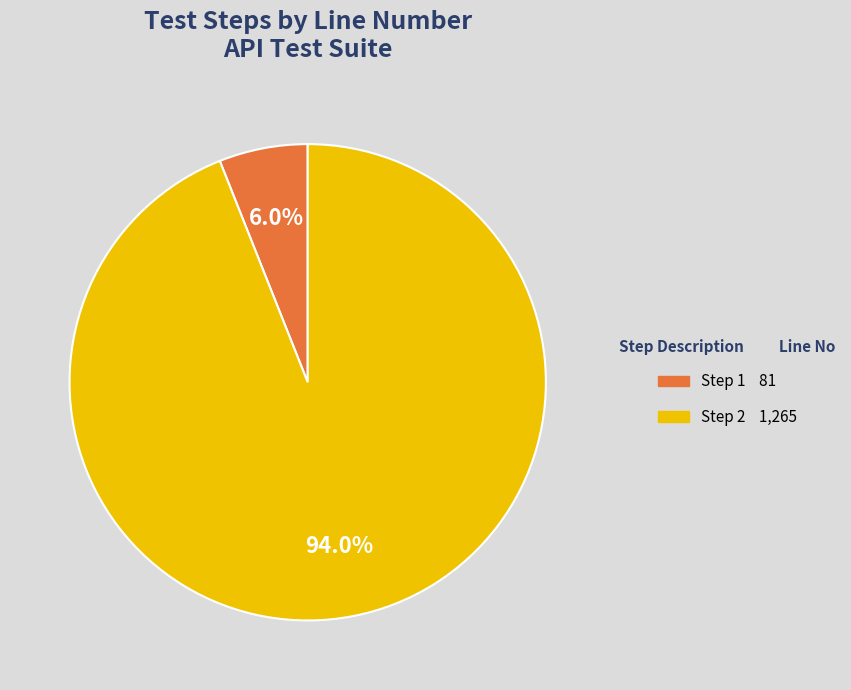

How many segments does this pie chart have?

2